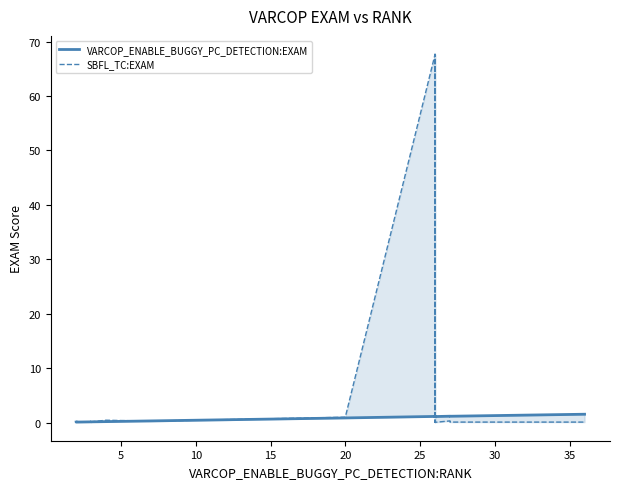

Reading left to right, extract all data points from this chart.

VARCOP_ENABLE_BUGGY_PC_DETECTION:EXAM: 0.1	0.1	0.1	0.1	0.1	0.1	0.1	0.2	0.3	0.3	0.8	1.1	1.1	1.1	1.1	1.2	1.2	1.5
SBFL_TC:EXAM: 0.1	0.2	0.2	0.1	0.1	0.1	0.1	0.4	0.3	0.3	1.0	67.6	0.0	67.7	0.0	0.3	0.1	0.1